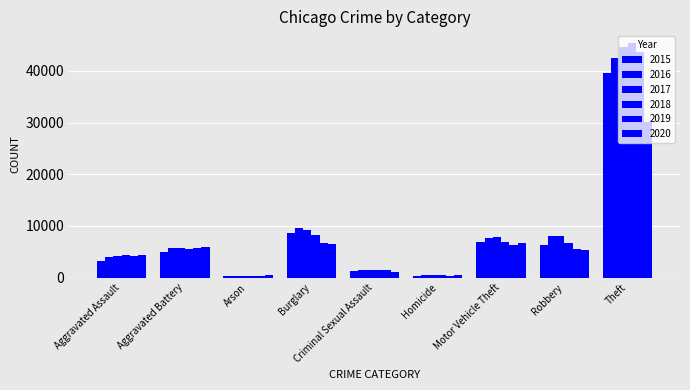

True or false: 2017 has a value of 15105 at Burglary.

False